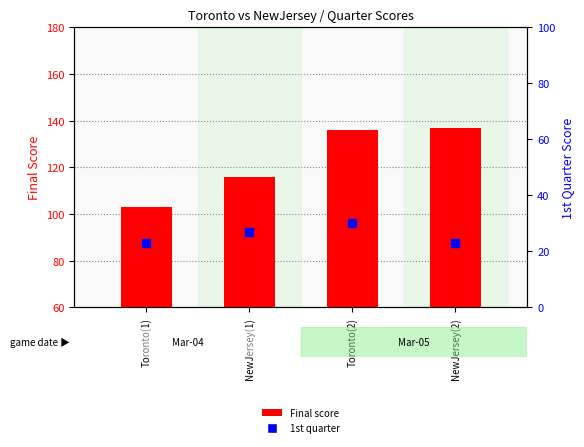

What is the total value across all series at Toronto(1)?

126